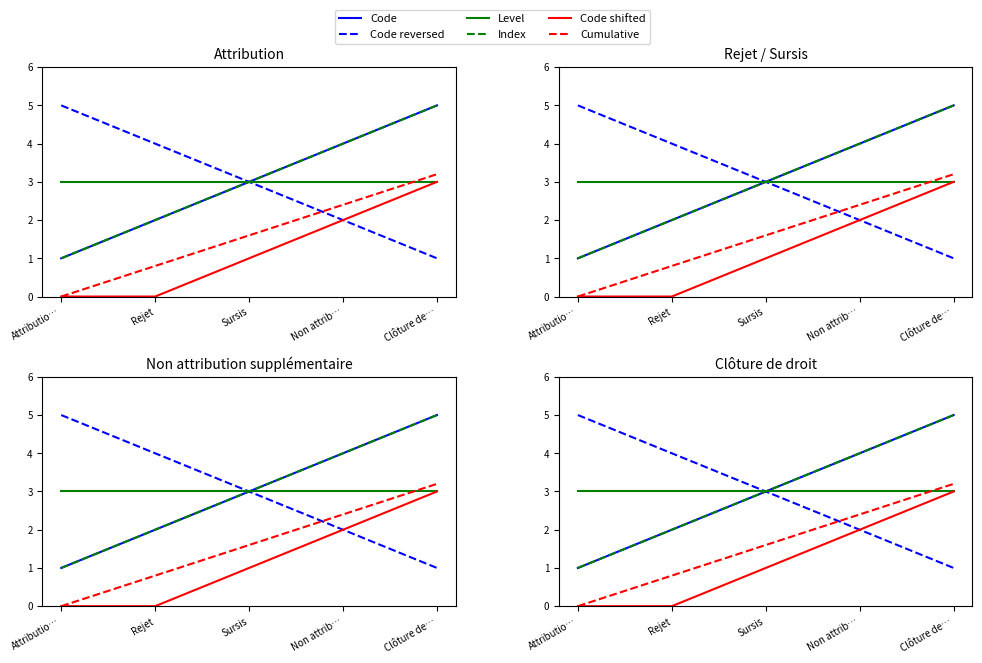

Where is Level nearest to the value 3?

Attributio…